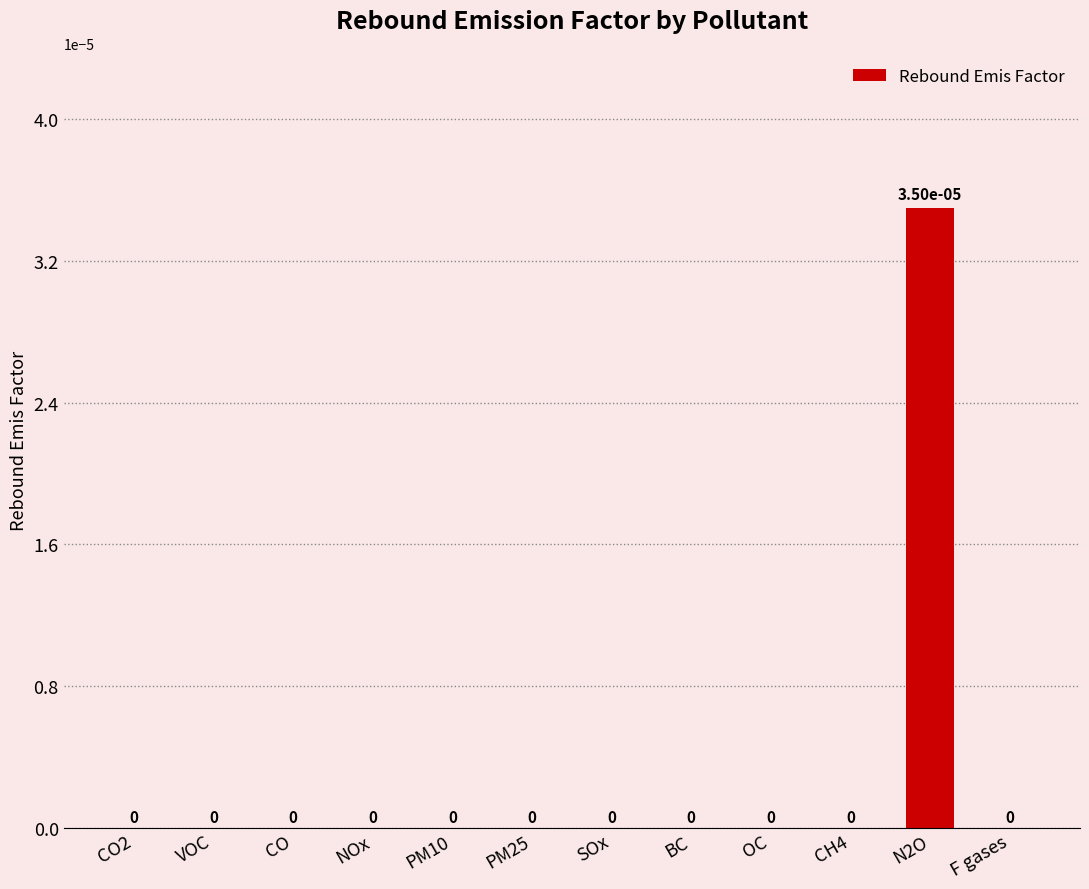

True or false: the data shows 0.0 at CH4.

True